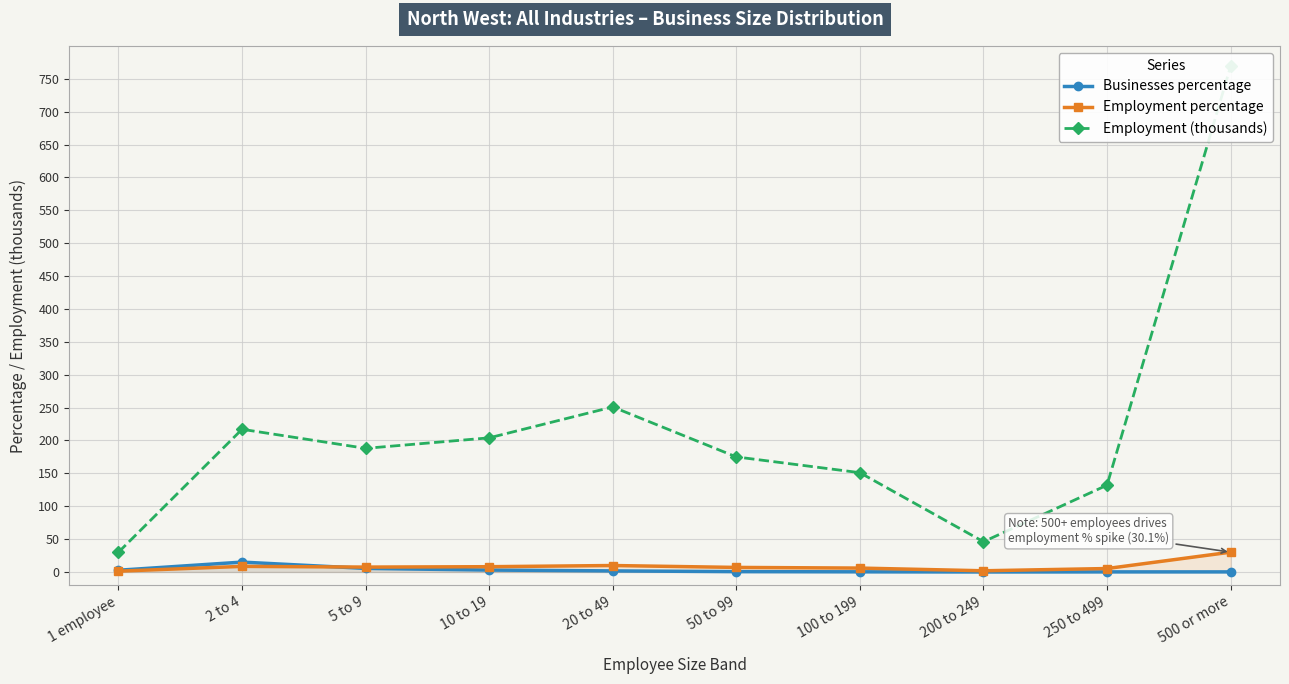

What is the label of the 4th point from the left?

10 to 19